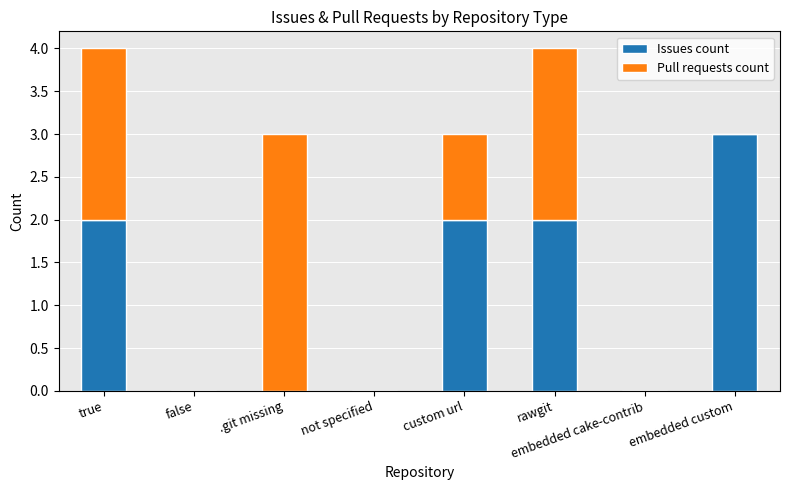

What is the maximum value for Issues count?

3